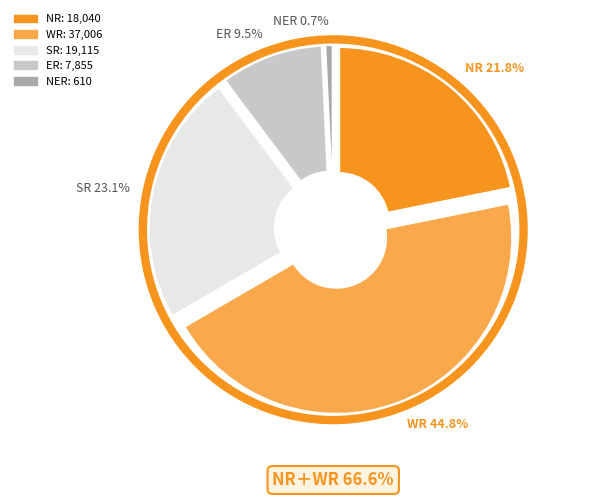

Does SR represent more than half of the total?

No